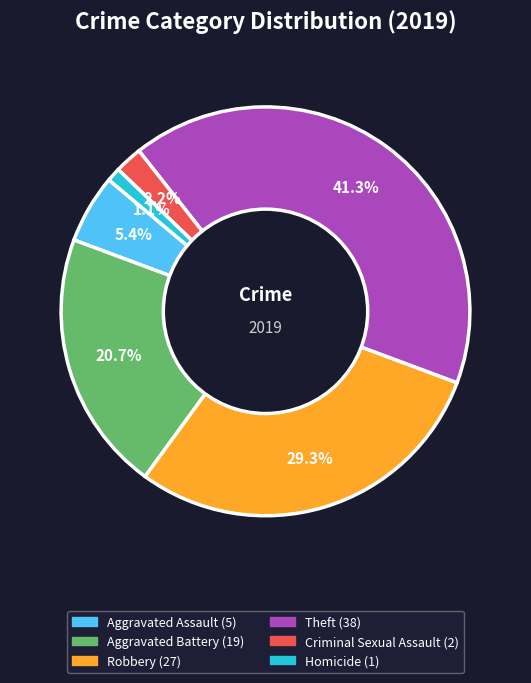

Does Aggravated Assault account for over 50% of the chart?

No